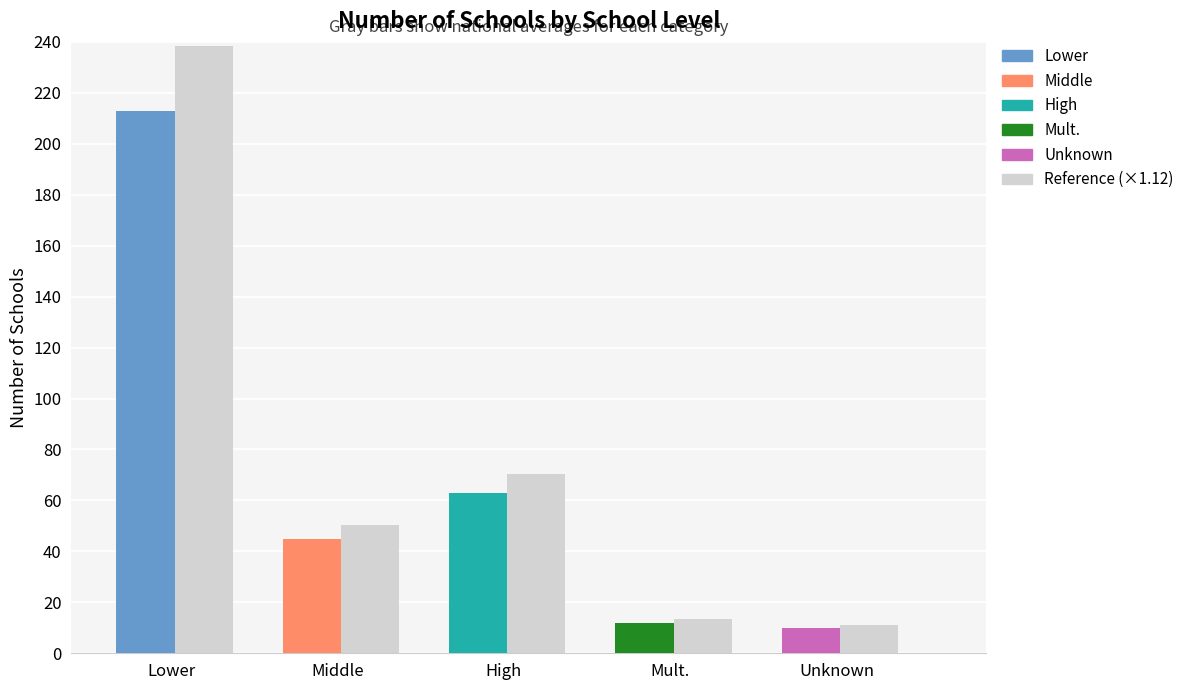

What is the ratio of the value at Lower to the value at Mult.?

17.8